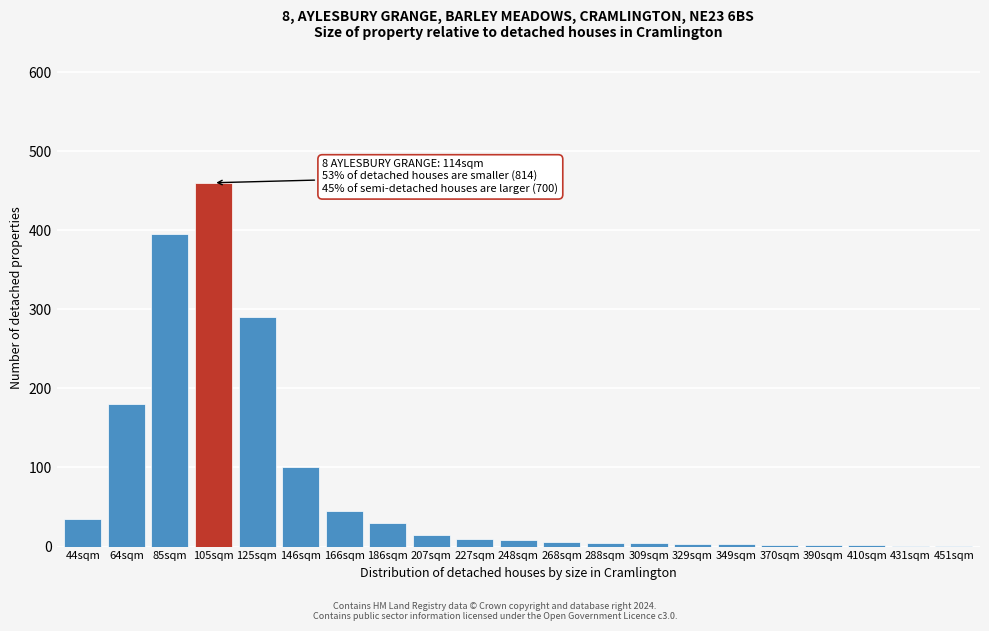

At which category does the chart reach its peak across all series?

105sqm